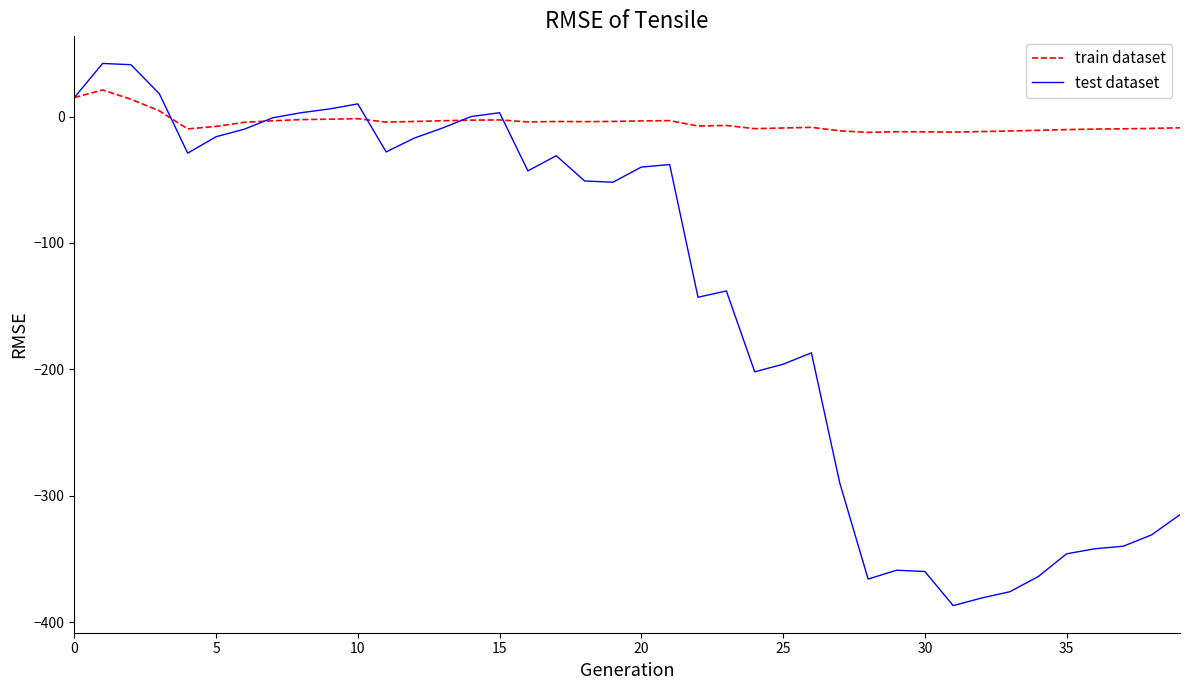

True or false: train dataset has more than 1 interior local peaks.

True